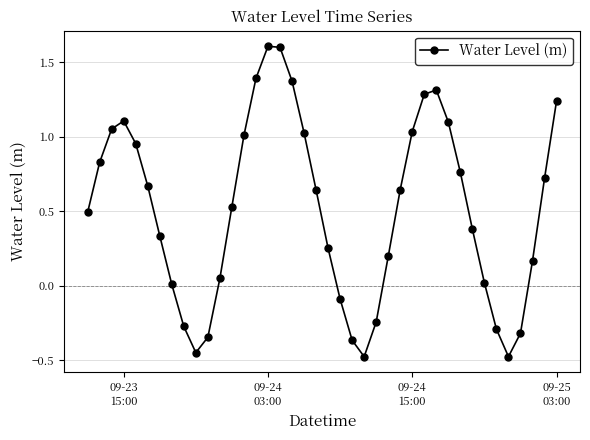

How many points are higher than both their immediate neighbors (excluding endpoints)?

3